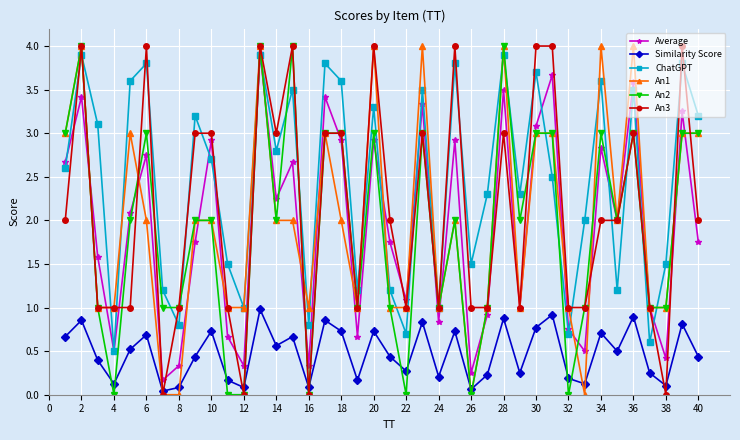

True or false: Average has more than 1 points higher than both neighbors.

True